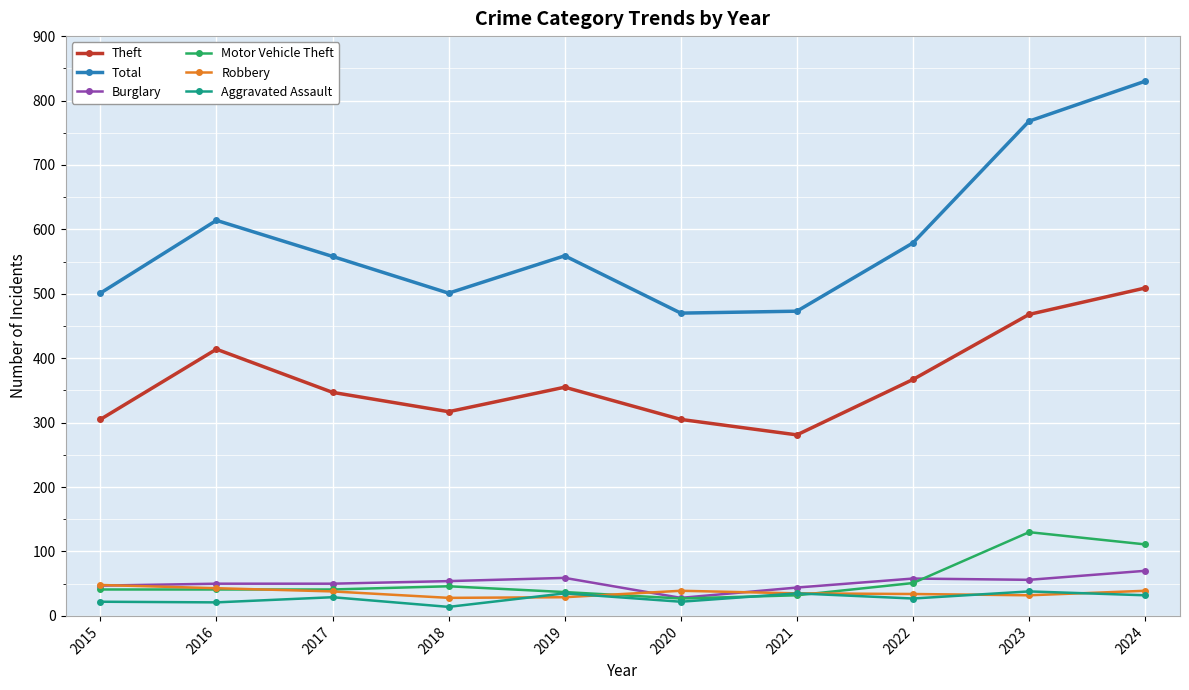

True or false: Theft and Aggravated Assault intersect in this chart.

False